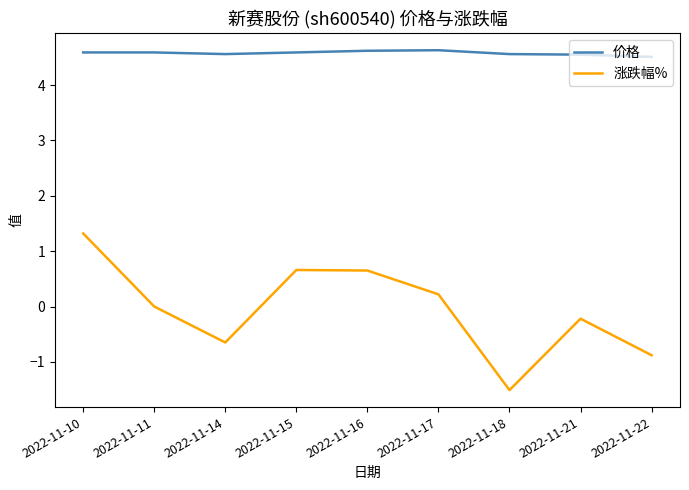

True or false: 涨跌幅% has a value of -0.7 at 2022-11-14.

True